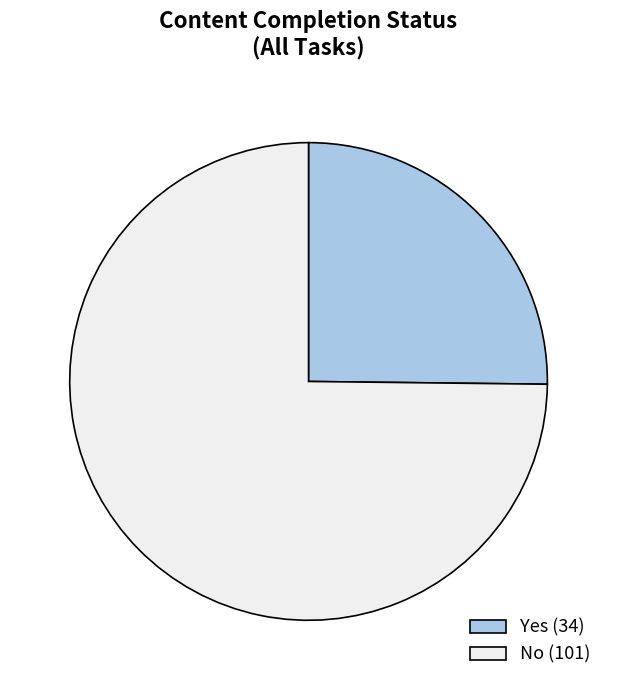

Which has a higher value, No (101) or Yes (34)?

No (101)